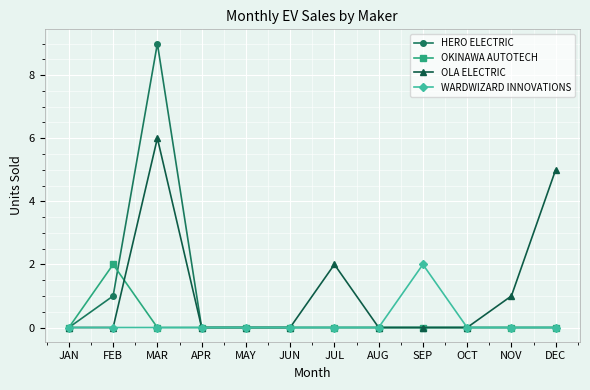

True or false: OLA ELECTRIC has a value of 1 at NOV.

True